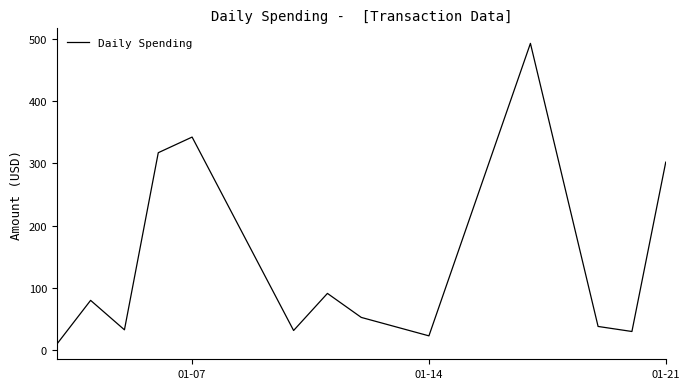

What is the difference between the maximum and minimum values?

483.5